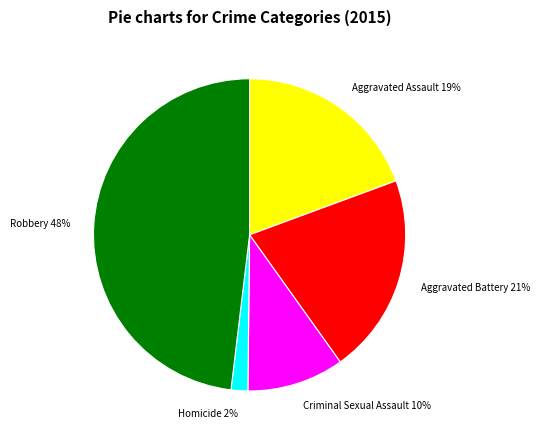

True or false: Aggravated Assault accounts for 19% of the total.

True